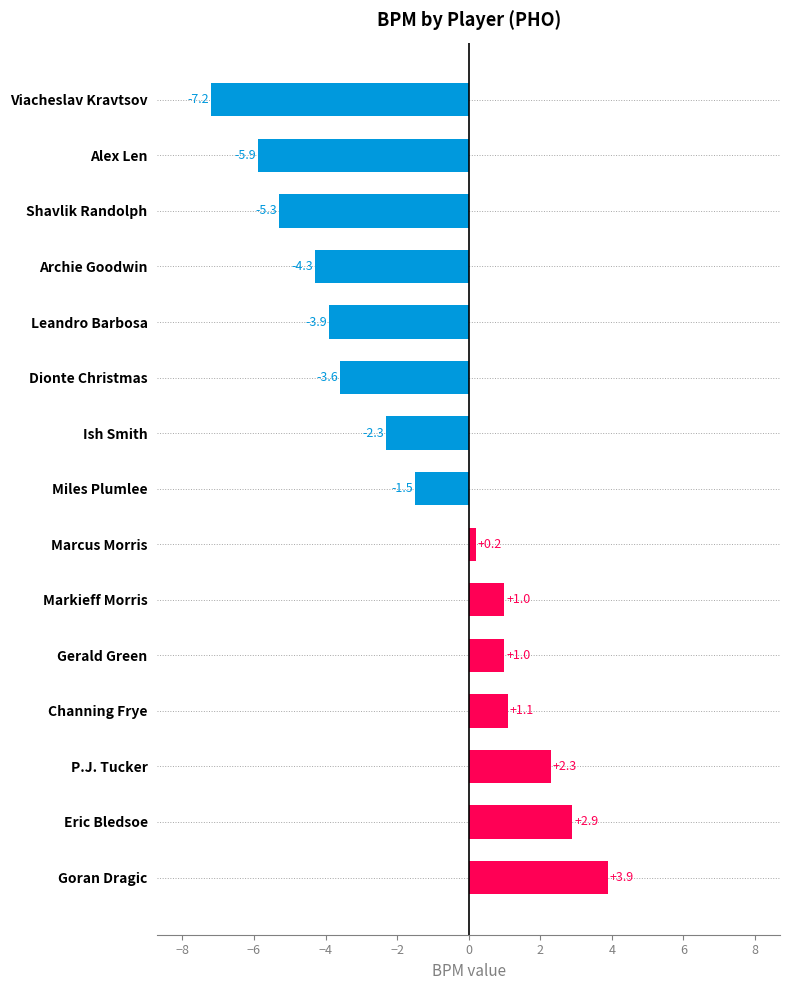

How many data points are less than -1?

8